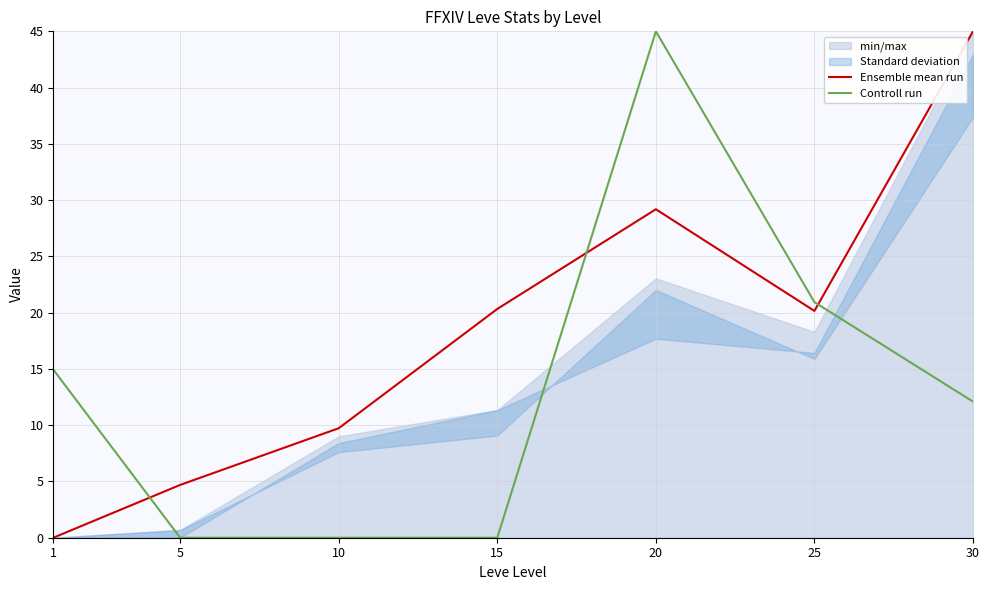

Which series ends up on top after the final intersection of Ensemble mean run and Controll run?

Ensemble mean run